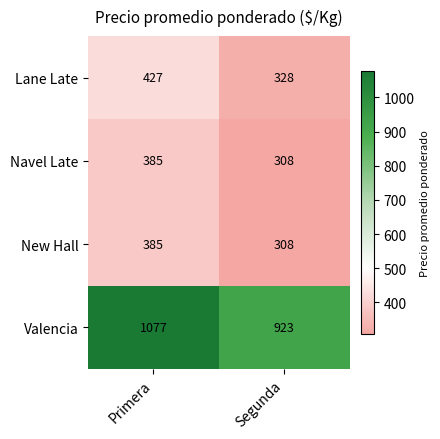

What is the difference between the Valencia values at Primera and Segunda?

154